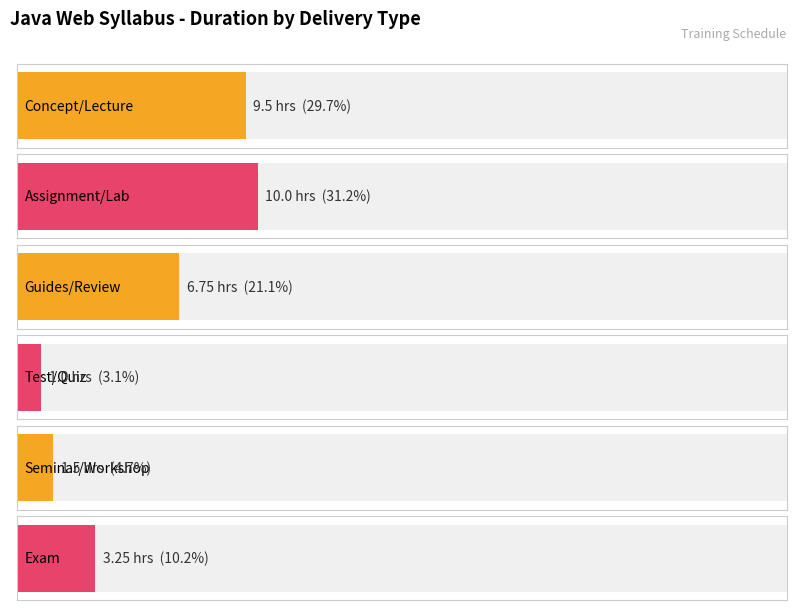

What is the sum of all values?

32.0